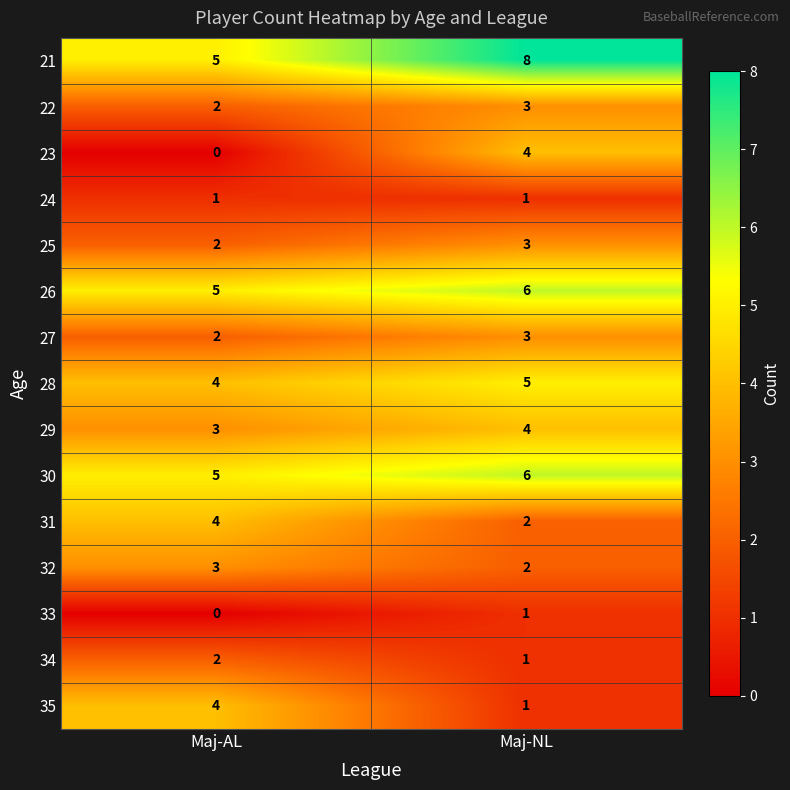

Reading right to left, extract all data points from this chart.

21: 8	5
22: 3	2
23: 4	0
24: 1	1
25: 3	2
26: 6	5
27: 3	2
28: 5	4
29: 4	3
30: 6	5
31: 2	4
32: 2	3
33: 1	0
34: 1	2
35: 1	4